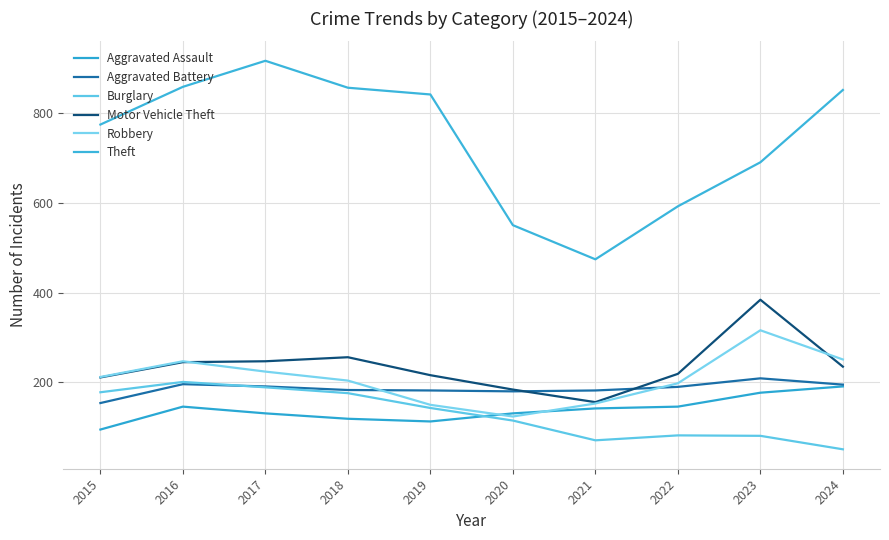

Reading left to right, extract all data points from this chart.

Aggravated Assault: 2015=95	2016=146	2017=131	2018=119	2019=113	2020=131	2021=142	2022=146	2023=177	2024=191
Aggravated Battery: 2015=154	2016=196	2017=191	2018=183	2019=182	2020=180	2021=182	2022=190	2023=209	2024=195
Burglary: 2015=178	2016=201	2017=189	2018=176	2019=143	2020=115	2021=71	2022=82	2023=81	2024=51
Motor Vehicle Theft: 2015=211	2016=245	2017=247	2018=256	2019=216	2020=184	2021=156	2022=219	2023=384	2024=235
Robbery: 2015=212	2016=247	2017=224	2018=204	2019=150	2020=124	2021=153	2022=198	2023=316	2024=251
Theft: 2015=774	2016=858	2017=916	2018=856	2019=841	2020=550	2021=474	2022=592	2023=690	2024=851